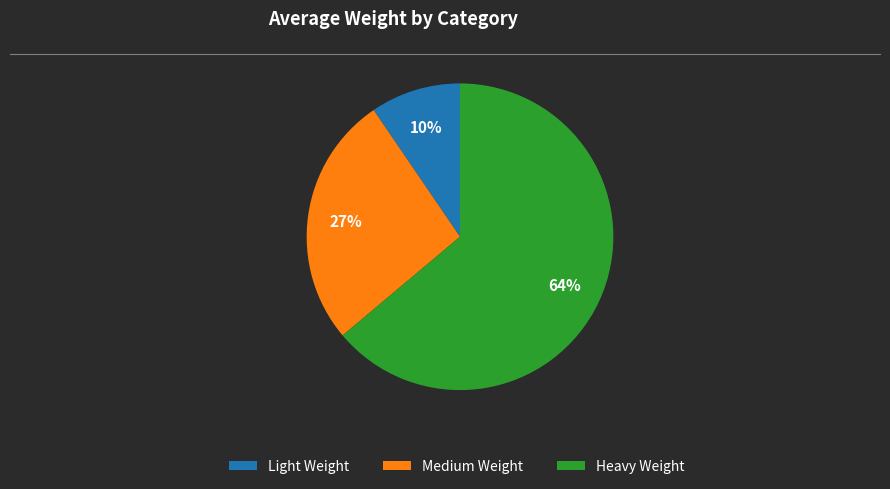

To the nearest percent, what is the difference between the Medium Weight and Heavy Weight slice percentages?

37%